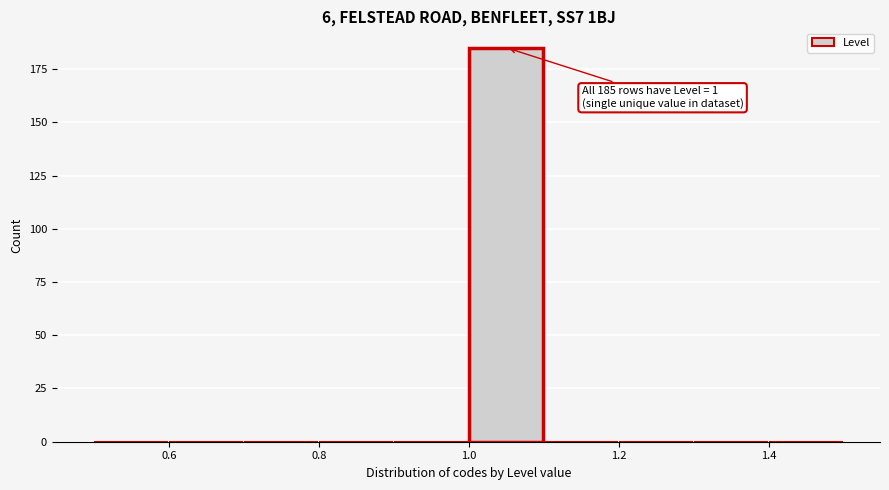

Over which range of the x-axis is the bar tallest?

1.0 to 1.1